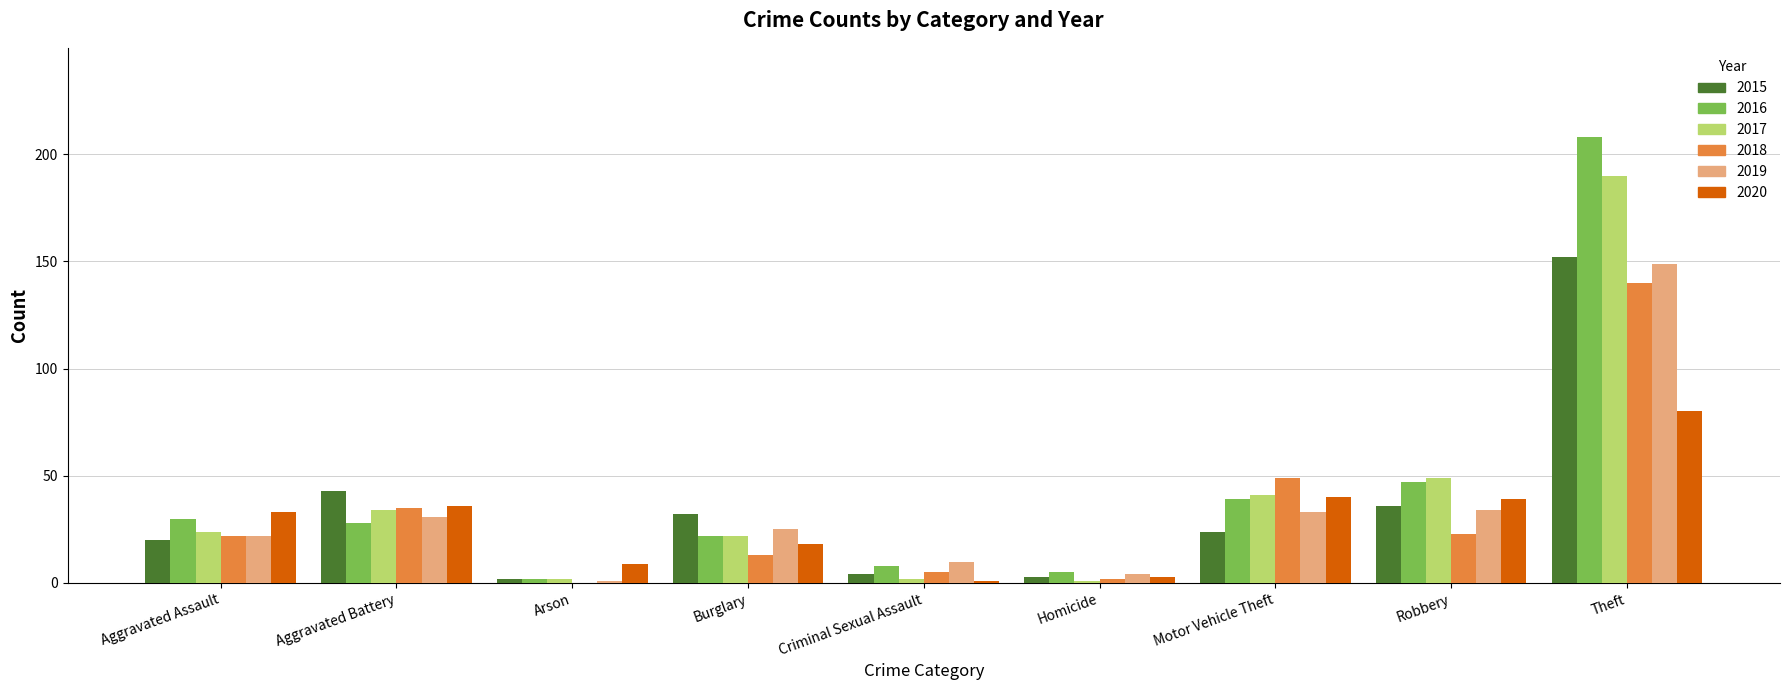

The value of 2019 at Theft is 98. True or false?

False